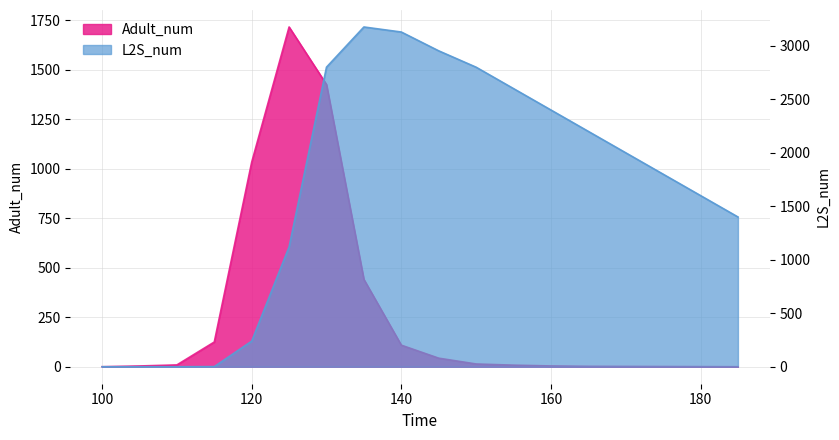

How many lines are shown in the chart?

2